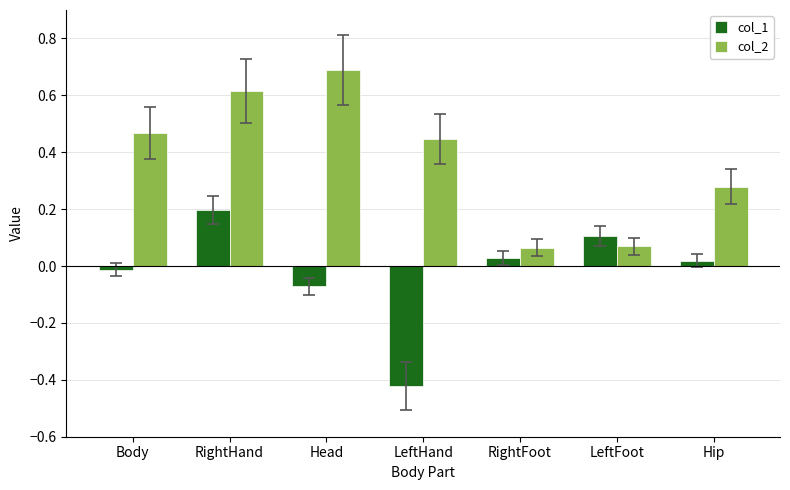

How many data points in col_1 are above 0?

4